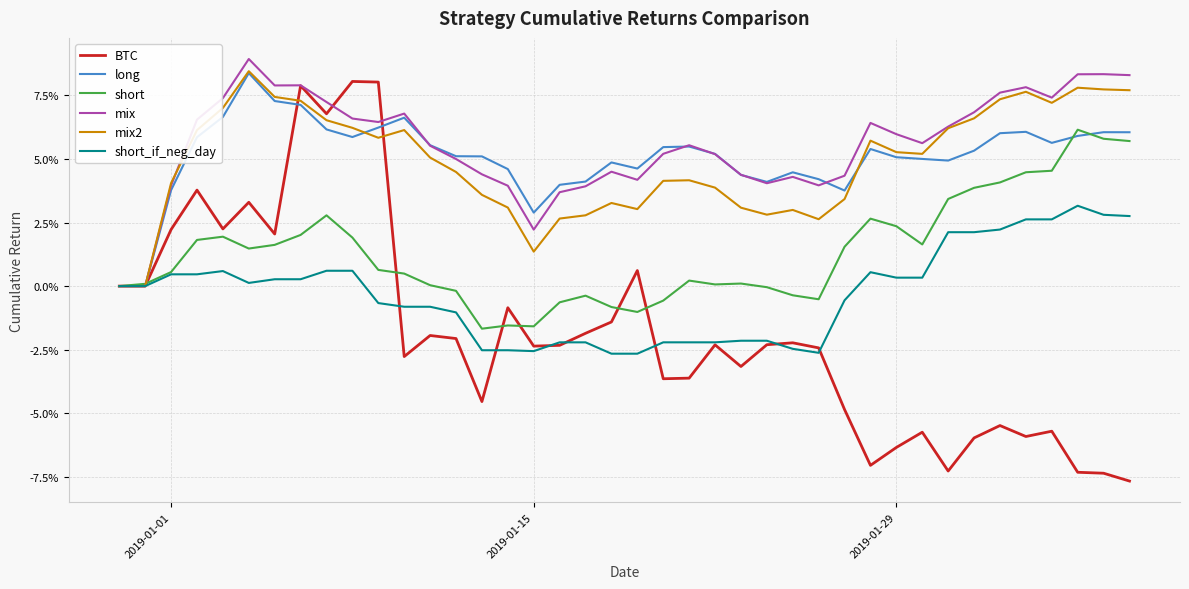

What is the difference between the second highest and minimum values in the BTC series?

0.2